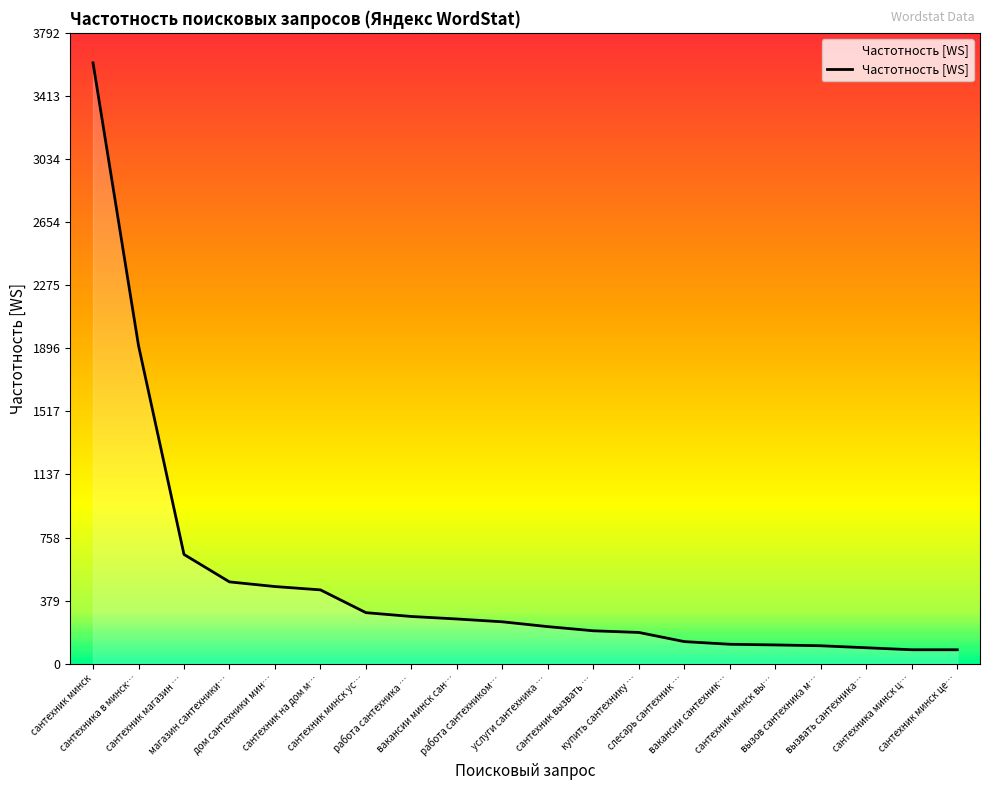

What is the sum of the values at сантехника в минск… and работа сантехника …?

2197